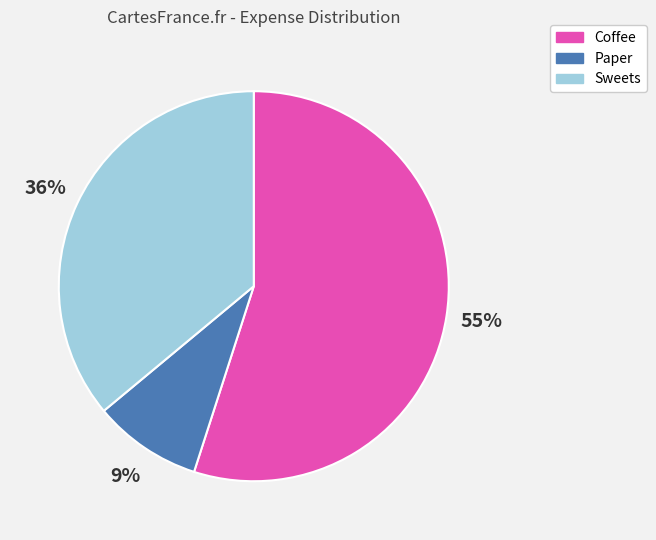

Is there any slice that represents more than half of the pie?

Yes